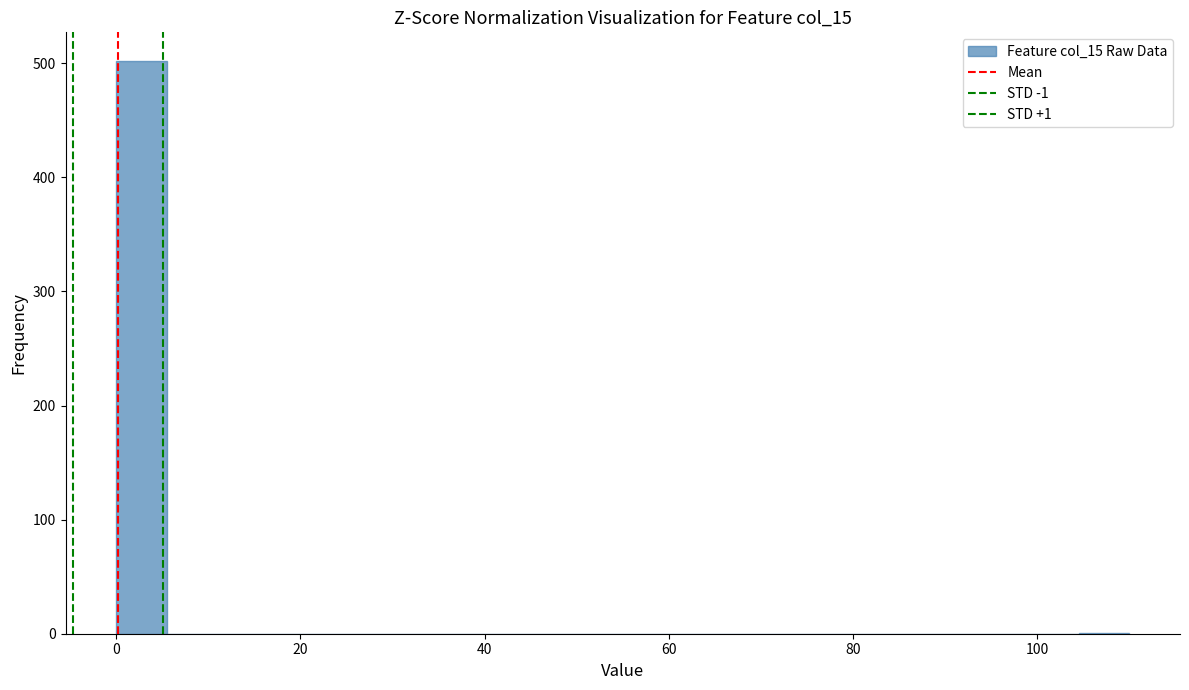

Read against the x-axis, roughly where is the centre of the tallest bar?

2